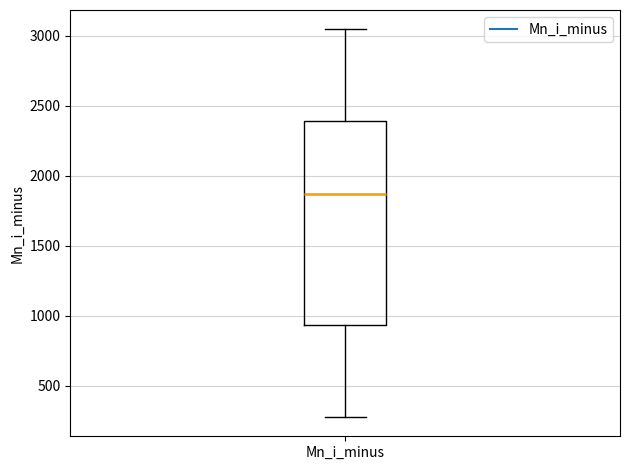

Read this box plot against the y-axis: the position of the median line, the range covered by the box, and the ends of both whiskers. The values are not printed on the chart, so give them approximately, as read against the axis.

median 1850, box 950 to 2400, whiskers 300 to 3050